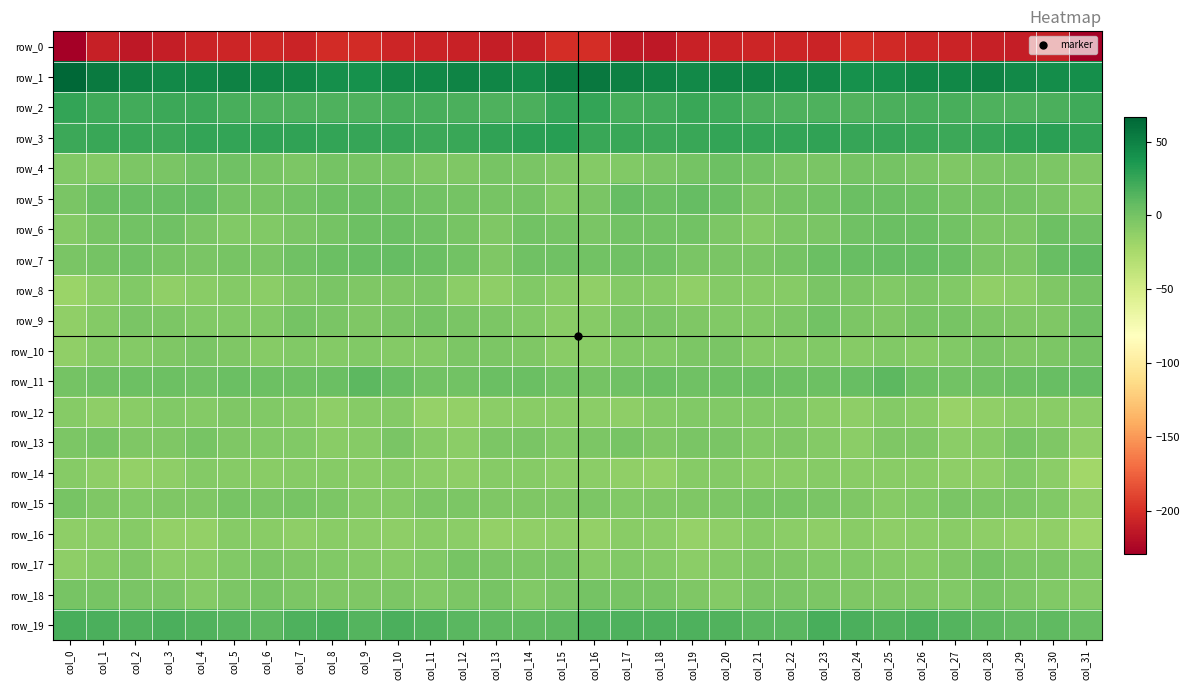

Reading left to right, extract all data points from this chart.

row_0: col_0=-229.3	col_1=-209.8	col_2=-214.5	col_3=-210.3	col_4=-206.7	col_5=-206.3	col_6=-205.0	col_7=-207.4	col_8=-203.0	col_9=-202.2	col_10=-205.7	col_11=-207.0	col_12=-208.1	col_13=-210.7	col_14=-209.0	col_15=-201.1	col_16=-201.8	col_17=-212.6	col_18=-213.5	col_19=-208.3	col_20=-206.6	col_21=-205.5	col_22=-206.3	col_23=-206.7	col_24=-201.5	col_25=-203.9	col_26=-206.0	col_27=-207.4	col_28=-209.1	col_29=-210.9	col_30=-209.4	col_31=-229.6
row_1: col_0=66.4	col_1=53.8	col_2=49.4	col_3=45.5	col_4=46.6	col_5=49.1	col_6=47.1	col_7=46.0	col_8=41.7	col_9=39.8	col_10=44.9	col_11=45.5	col_12=48.8	col_13=47.0	col_14=44.3	col_15=51.5	col_16=55.9	col_17=50.2	col_18=48.4	col_19=44.8	col_20=48.4	col_21=48.3	col_22=46.5	col_23=45.1	col_24=39.8	col_25=41.3	col_26=45.9	col_27=46.5	col_28=49.1	col_29=45.3	col_30=42.8	col_31=41.7
row_2: col_0=26.4	col_1=21.3	col_2=20.1	col_3=22.7	col_4=23.2	col_5=18.6	col_6=15.8	col_7=16.4	col_8=15.6	col_9=16.0	col_10=18.6	col_11=18.6	col_12=17.0	col_13=16.4	col_14=17.1	col_15=25.4	col_16=26.0	col_17=20.0	col_18=20.5	col_19=23.9	col_20=21.6	col_21=16.8	col_22=16.1	col_23=16.4	col_24=15.1	col_25=16.8	col_26=18.9	col_27=18.5	col_28=16.2	col_29=16.5	col_30=17.2	col_31=21.6
row_3: col_0=23.2	col_1=23.6	col_2=24.6	col_3=22.6	col_4=26.1	col_5=26.5	col_6=27.0	col_7=27.2	col_8=26.1	col_9=24.8	col_10=25.3	col_11=23.6	col_12=24.2	col_13=28.0	col_14=30.3	col_15=30.7	col_16=24.2	col_17=23.8	col_18=23.5	col_19=23.9	col_20=26.2	col_21=26.8	col_22=27.0	col_23=27.3	col_24=25.3	col_25=25.1	col_26=24.5	col_27=23.5	col_28=25.3	col_29=29.0	col_30=30.0	col_31=28.1
row_4: col_0=-5.9	col_1=-6.5	col_2=-3.2	col_3=-1.9	col_4=2.5	col_5=2.2	col_6=-1.6	col_7=-3.8	col_8=-0.6	col_9=-0.8	col_10=-1.0	col_11=-4.5	col_12=-4.5	col_13=-0.7	col_14=-2.1	col_15=-4.4	col_16=-6.9	col_17=-5.4	col_18=-2.7	col_19=-0.6	col_20=3.0	col_21=0.7	col_22=-2.9	col_23=-2.9	col_24=-0.0	col_25=-0.7	col_26=-2.2	col_27=-5.2	col_28=-2.8	col_29=-0.8	col_30=-3.5	col_31=-4.3
row_5: col_0=-2.1	col_1=4.4	col_2=6.0	col_3=5.3	col_4=6.5	col_5=-0.1	col_6=-1.5	col_7=0.8	col_8=3.7	col_9=4.6	col_10=3.8	col_11=0.8	col_12=-0.2	col_13=-0.8	col_14=-0.5	col_15=-6.4	col_16=-2.5	col_17=6.9	col_18=4.8	col_19=6.3	col_20=4.6	col_21=-2.1	col_22=-0.0	col_23=1.0	col_24=4.9	col_25=4.5	col_26=3.1	col_27=-0.0	col_28=-0.5	col_29=-0.3	col_30=-2.3	col_31=-6.4
row_6: col_0=-7.1	col_1=-1.1	col_2=1.3	col_3=1.7	col_4=-2.3	col_5=-6.1	col_6=-6.2	col_7=-2.1	col_8=-0.1	col_9=3.3	col_10=4.8	col_11=2.0	col_12=-1.0	col_13=-4.7	col_14=0.8	col_15=-0.6	col_16=-3.0	col_17=1.1	col_18=1.6	col_19=0.8	col_20=-3.9	col_21=-7.1	col_22=-4.2	col_23=-1.9	col_24=1.7	col_25=4.4	col_26=4.1	col_27=0.9	col_28=-3.1	col_29=-3.6	col_30=2.8	col_31=2.3
row_7: col_0=-2.9	col_1=-0.2	col_2=2.3	col_3=-0.9	col_4=-2.8	col_5=-1.8	col_6=-2.1	col_7=2.7	col_8=4.7	col_9=6.1	col_10=7.2	col_11=5.0	col_12=0.6	col_13=-4.6	col_14=1.8	col_15=2.7	col_16=0.9	col_17=1.7	col_18=1.8	col_19=-2.4	col_20=-2.0	col_21=-2.5	col_22=-0.6	col_23=4.0	col_24=5.3	col_25=6.9	col_26=6.3	col_27=3.9	col_28=-2.1	col_29=-3.5	col_30=5.1	col_31=9.7
row_8: col_0=-17.4	col_1=-10.4	col_2=-6.3	col_3=-12.6	col_4=-9.5	col_5=-6.9	col_6=-10.1	col_7=-4.5	col_8=-2.7	col_9=-4.8	col_10=-4.7	col_11=-3.8	col_12=-10.6	col_13=-12.2	col_14=-6.5	col_15=-9.3	col_16=-12.8	col_17=-6.7	col_18=-8.6	col_19=-12.8	col_20=-7.2	col_21=-8.7	col_22=-8.6	col_23=-2.9	col_24=-3.1	col_25=-5.6	col_26=-3.8	col_27=-5.7	col_28=-12.8	col_29=-10.2	col_30=-4.2	col_31=-0.7
row_9: col_0=-13.4	col_1=-6.7	col_2=-2.4	col_3=-4.0	col_4=-6.1	col_5=-5.6	col_6=-5.7	col_7=0.2	col_8=-2.0	col_9=-5.3	col_10=-2.7	col_11=-0.4	col_12=-2.8	col_13=-4.0	col_14=-5.7	col_15=-8.9	col_16=-8.7	col_17=-3.3	col_18=-2.9	col_19=-4.9	col_20=-5.9	col_21=-6.4	col_22=-3.3	col_23=0.5	col_24=-3.7	col_25=-5.1	col_26=-1.1	col_27=-0.9	col_28=-3.7	col_29=-4.7	col_30=-4.8	col_31=2.7
row_10: col_0=-13.3	col_1=-7.6	col_2=-6.5	col_3=-4.6	col_4=-2.9	col_5=-4.5	col_6=-7.9	col_7=-5.7	col_8=-7.5	col_9=-6.4	col_10=-7.3	col_11=-7.2	col_12=-3.0	col_13=-4.0	col_14=-5.2	col_15=-9.4	col_16=-9.3	col_17=-6.1	col_18=-6.4	col_19=-3.9	col_20=-2.6	col_21=-6.6	col_22=-7.1	col_23=-5.9	col_24=-7.7	col_25=-5.9	col_26=-7.7	col_27=-5.6	col_28=-2.7	col_29=-5.3	col_30=-3.9	col_31=0.4
row_11: col_0=0.1	col_1=1.8	col_2=3.7	col_3=3.6	col_4=1.8	col_5=4.7	col_6=3.4	col_7=3.7	col_8=3.9	col_9=10.0	col_10=5.6	col_11=0.7	col_12=1.3	col_13=4.1	col_14=4.6	col_15=0.7	col_16=0.2	col_17=2.7	col_18=4.2	col_19=2.3	col_20=3.1	col_21=4.2	col_22=3.7	col_23=3.5	col_24=5.8	col_25=10.2	col_26=3.0	col_27=0.6	col_28=2.0	col_29=4.4	col_30=5.1	col_31=6.3
row_12: col_0=-8.7	col_1=-11.4	col_2=-8.9	col_3=-5.6	col_4=-6.7	col_5=-5.2	col_6=-6.2	col_7=-7.5	col_8=-11.5	col_9=-8.6	col_10=-7.0	col_11=-14.9	col_12=-14.5	col_13=-10.5	col_14=-9.1	col_15=-9.5	col_16=-10.6	col_17=-11.2	col_18=-6.8	col_19=-6.4	col_20=-6.1	col_21=-5.6	col_22=-6.1	col_23=-8.9	col_24=-11.8	col_25=-6.6	col_26=-9.6	col_27=-15.9	col_28=-13.3	col_29=-9.3	col_30=-9.0	col_31=-10.3
row_13: col_0=-3.2	col_1=-1.2	col_2=-4.4	col_3=-4.4	col_4=-1.9	col_5=-5.0	col_6=-5.5	col_7=-6.4	col_8=-8.9	col_9=-7.9	col_10=-2.7	col_11=-8.5	col_12=-10.0	col_13=-3.6	col_14=-2.8	col_15=-6.2	col_16=-4.1	col_17=-1.8	col_18=-5.3	col_19=-3.0	col_20=-3.0	col_21=-5.7	col_22=-5.3	col_23=-6.7	col_24=-10.2	col_25=-4.8	col_26=-4.2	col_27=-10.0	col_28=-8.5	col_29=-1.4	col_30=-5.3	col_31=-13.1
row_14: col_0=-8.3	col_1=-12.0	col_2=-13.7	col_3=-11.3	col_4=-6.7	col_5=-8.7	col_6=-9.8	col_7=-8.6	col_8=-8.6	col_9=-9.8	col_10=-8.5	col_11=-11.0	col_12=-11.9	col_13=-7.9	col_14=-7.9	col_15=-10.9	col_16=-10.5	col_17=-13.1	col_18=-13.7	col_19=-8.7	col_20=-7.6	col_21=-9.2	col_22=-9.3	col_23=-8.0	col_24=-9.5	col_25=-8.9	col_26=-9.3	col_27=-11.6	col_28=-11.1	col_29=-6.1	col_30=-11.1	col_31=-20.7
row_15: col_0=-0.7	col_1=-4.7	col_2=-5.8	col_3=-4.2	col_4=-5.0	col_5=-1.4	col_6=-2.3	col_7=-1.3	col_8=-4.1	col_9=-7.5	col_10=-6.9	col_11=-3.4	col_12=-3.1	col_13=-4.4	col_14=-4.6	col_15=-4.4	col_16=-3.1	col_17=-6.0	col_18=-5.0	col_19=-5.1	col_20=-3.5	col_21=-1.8	col_22=-1.5	col_23=-2.4	col_24=-5.3	col_25=-7.9	col_26=-5.6	col_27=-2.5	col_28=-4.0	col_29=-4.1	col_30=-5.8	col_31=-12.5
row_16: col_0=-11.9	col_1=-10.4	col_2=-8.3	col_3=-13.9	col_4=-14.0	col_5=-8.5	col_6=-9.6	col_7=-11.5	col_8=-9.6	col_9=-10.9	col_10=-11.6	col_11=-9.2	col_12=-10.5	col_13=-13.8	col_14=-13.1	col_15=-12.2	col_16=-14.0	col_17=-9.0	col_18=-10.2	col_19=-15.5	col_20=-11.3	col_21=-8.1	col_22=-10.6	col_23=-11.4	col_24=-9.3	col_25=-11.6	col_26=-10.9	col_27=-8.8	col_28=-12.0	col_29=-14.0	col_30=-13.4	col_31=-18.6
row_17: col_0=-11.9	col_1=-7.9	col_2=-4.8	col_3=-10.8	col_4=-8.9	col_5=-5.9	col_6=-4.2	col_7=-5.2	col_8=-5.9	col_9=-6.7	col_10=-8.0	col_11=-6.1	col_12=-1.3	col_13=-2.0	col_14=-3.9	col_15=-2.3	col_16=-8.7	col_17=-5.4	col_18=-6.9	col_19=-11.0	col_20=-7.4	col_21=-4.6	col_22=-4.6	col_23=-5.5	col_24=-5.9	col_25=-7.1	col_26=-7.9	col_27=-4.5	col_28=-0.6	col_29=-3.8	col_30=-3.3	col_31=-6.3
row_18: col_0=-1.7	col_1=-1.5	col_2=-2.0	col_3=-2.6	col_4=-6.8	col_5=-4.1	col_6=-1.8	col_7=-3.1	col_8=-4.3	col_9=-4.9	col_10=-4.0	col_11=-6.2	col_12=-3.1	col_13=-1.4	col_14=-5.3	col_15=-2.0	col_16=-0.5	col_17=-1.6	col_18=-1.7	col_19=-4.4	col_20=-6.6	col_21=-2.5	col_22=-2.1	col_23=-3.8	col_24=-4.4	col_25=-4.2	col_26=-4.7	col_27=-6.2	col_28=-1.2	col_29=-3.5	col_30=-5.7	col_31=-6.9
row_19: col_0=18.9	col_1=16.7	col_2=14.9	col_3=16.9	col_4=15.3	col_5=12.1	col_6=10.6	col_7=15.8	col_8=18.6	col_9=14.1	col_10=16.9	col_11=15.4	col_12=11.4	col_13=8.6	col_14=8.8	col_15=10.8	col_16=14.9	col_17=15.7	col_18=15.9	col_19=16.2	col_20=14.4	col_21=11.1	col_22=11.8	col_23=17.9	col_24=16.8	col_25=15.2	col_26=16.9	col_27=14.2	col_28=9.9	col_29=8.1	col_30=8.9	col_31=5.7